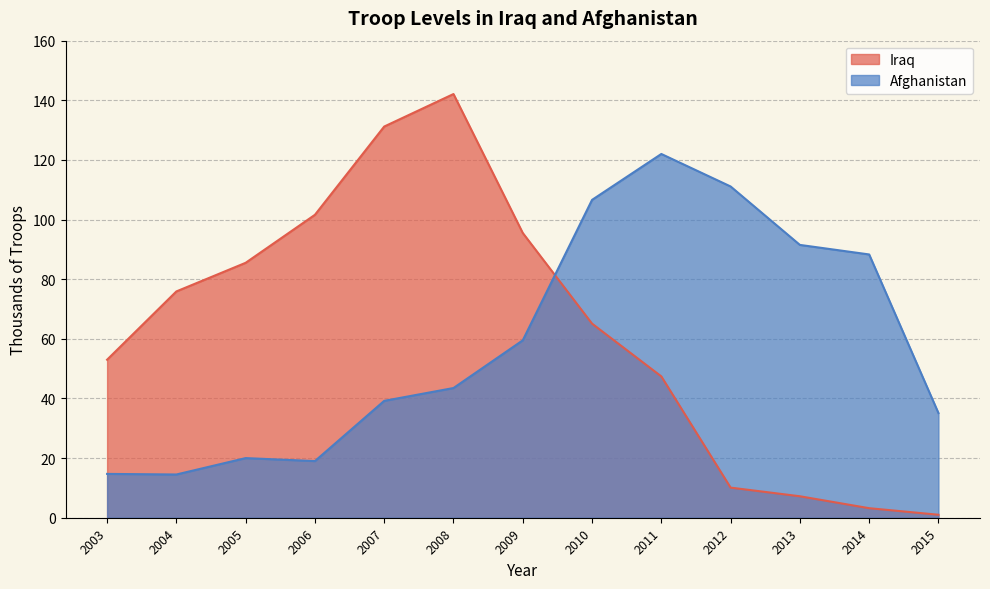

Where do Afghanistan and Iraq first cross each other?

2009 and 2010